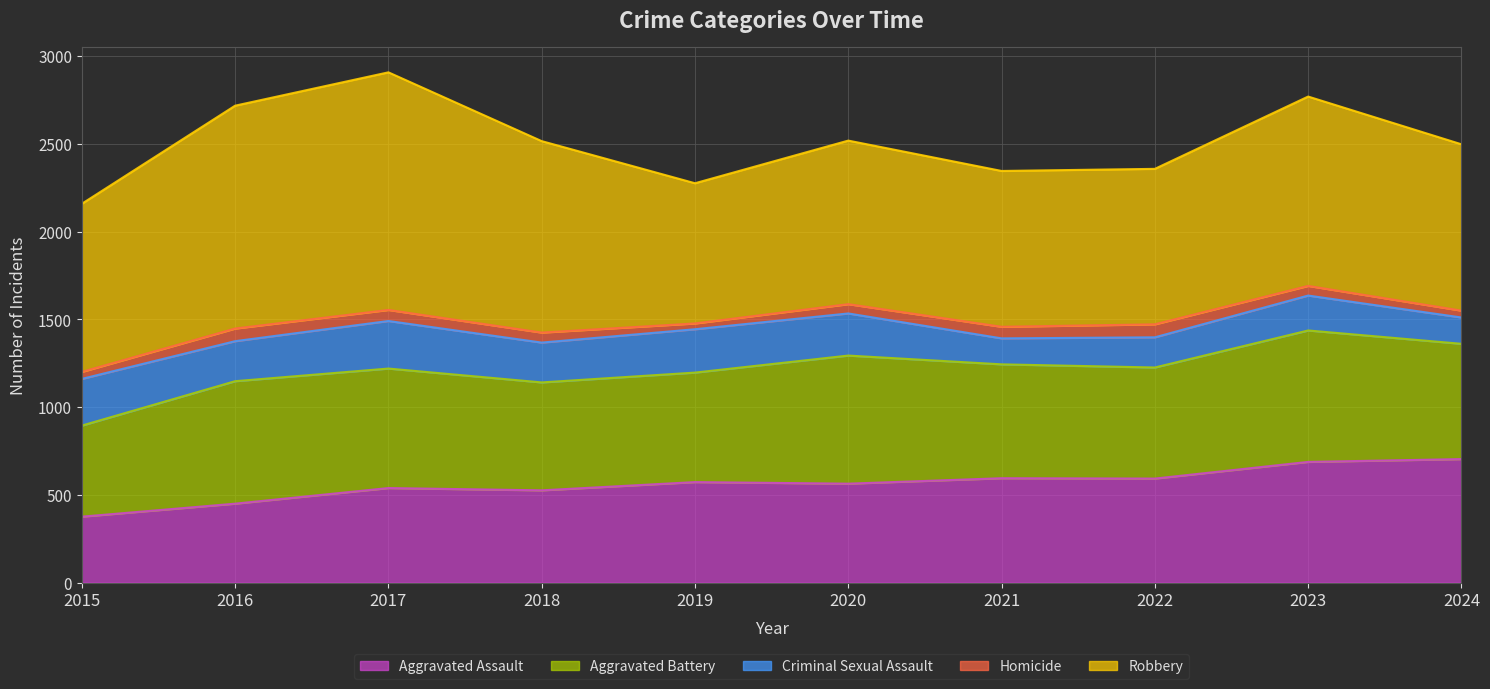

Reading left to right, list all the values displayed in this chart.

Aggravated Assault: 2015=376	2016=450	2017=539	2018=526	2019=573	2020=564	2021=595	2022=593	2023=688	2024=704
Aggravated Battery: 2015=519	2016=698	2017=681	2018=615	2019=624	2020=730	2021=649	2022=633	2023=749	2024=657
Criminal Sexual Assault: 2015=266	2016=228	2017=271	2018=227	2019=247	2020=240	2021=148	2022=172	2023=199	2024=150
Homicide: 2015=40	2016=72	2017=63	2018=57	2019=33	2020=53	2021=66	2022=74	2023=55	2024=39
Robbery: 2015=958	2016=1270	2017=1354	2018=1091	2019=799	2020=932	2021=888	2022=886	2023=1079	2024=948